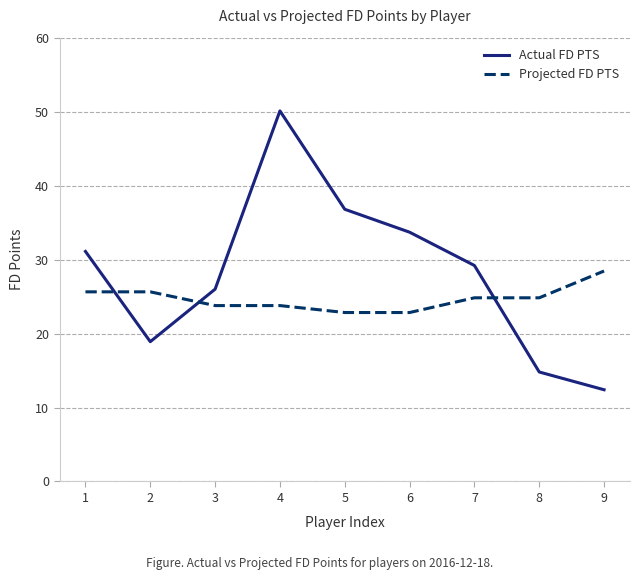

At how many categories does at least one series exceed 21?

9